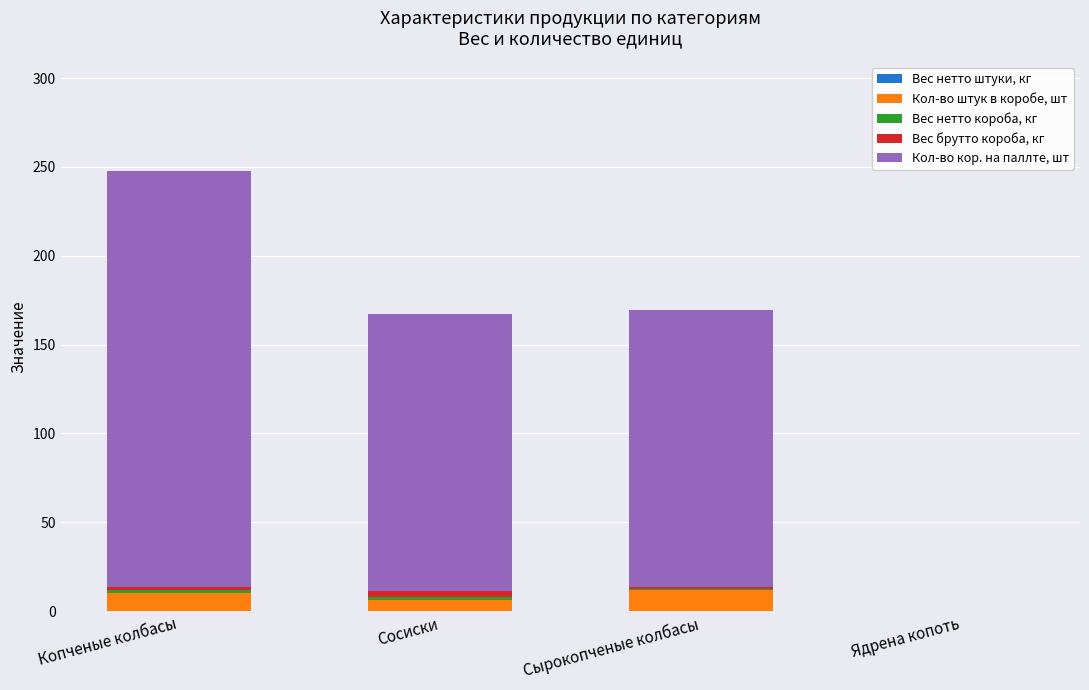

At which category is the sum across all series the highest?

Копченые колбасы